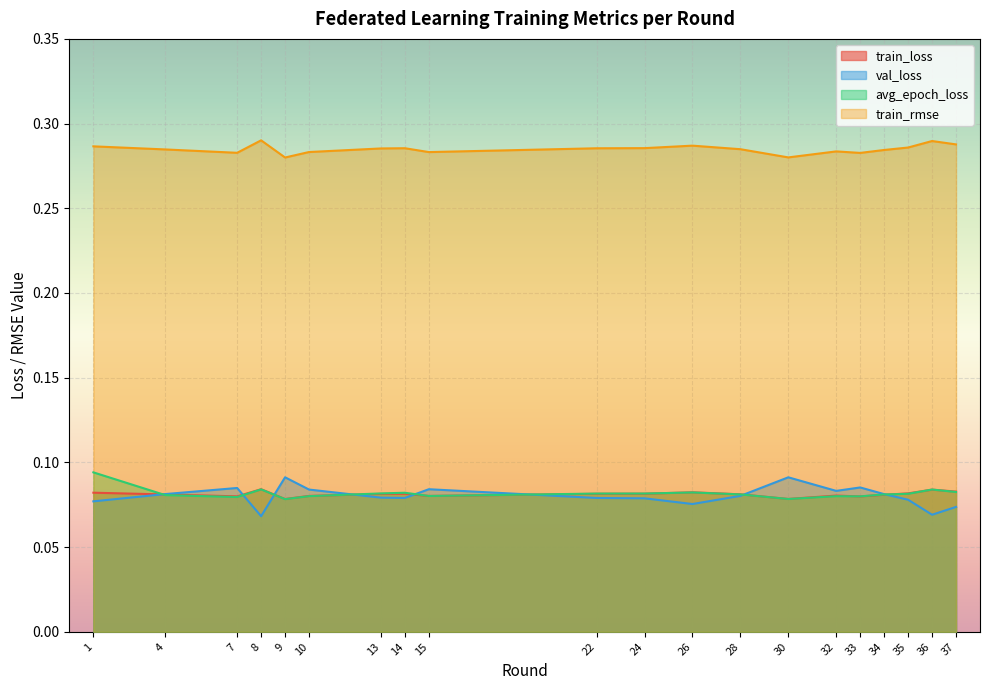

What is the greatest value displayed?

0.3